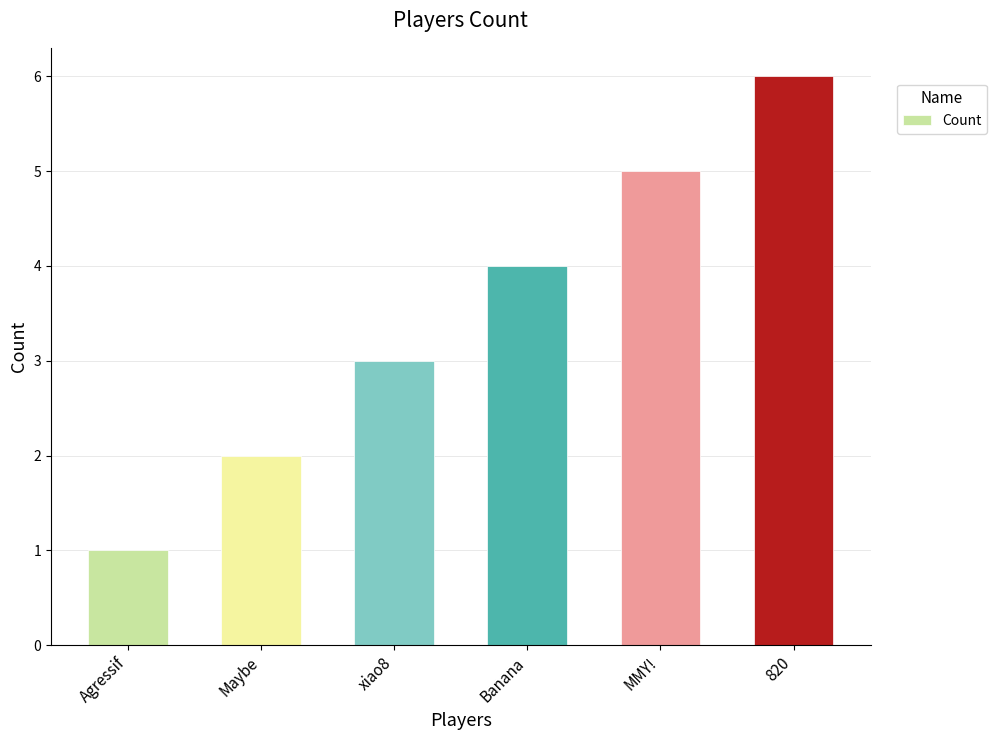

What is the change in value from xiao8 to 820?

+3